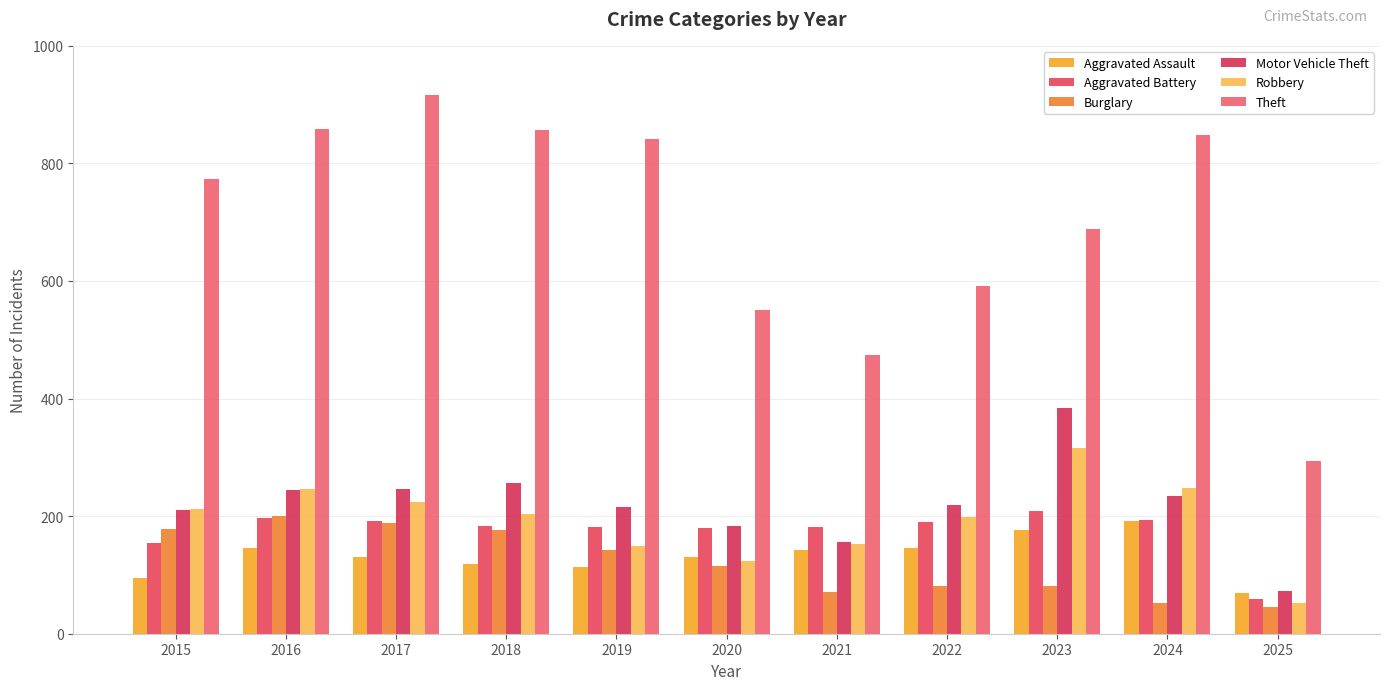

The value of Aggravated Assault at 2025 is 125. True or false?

False